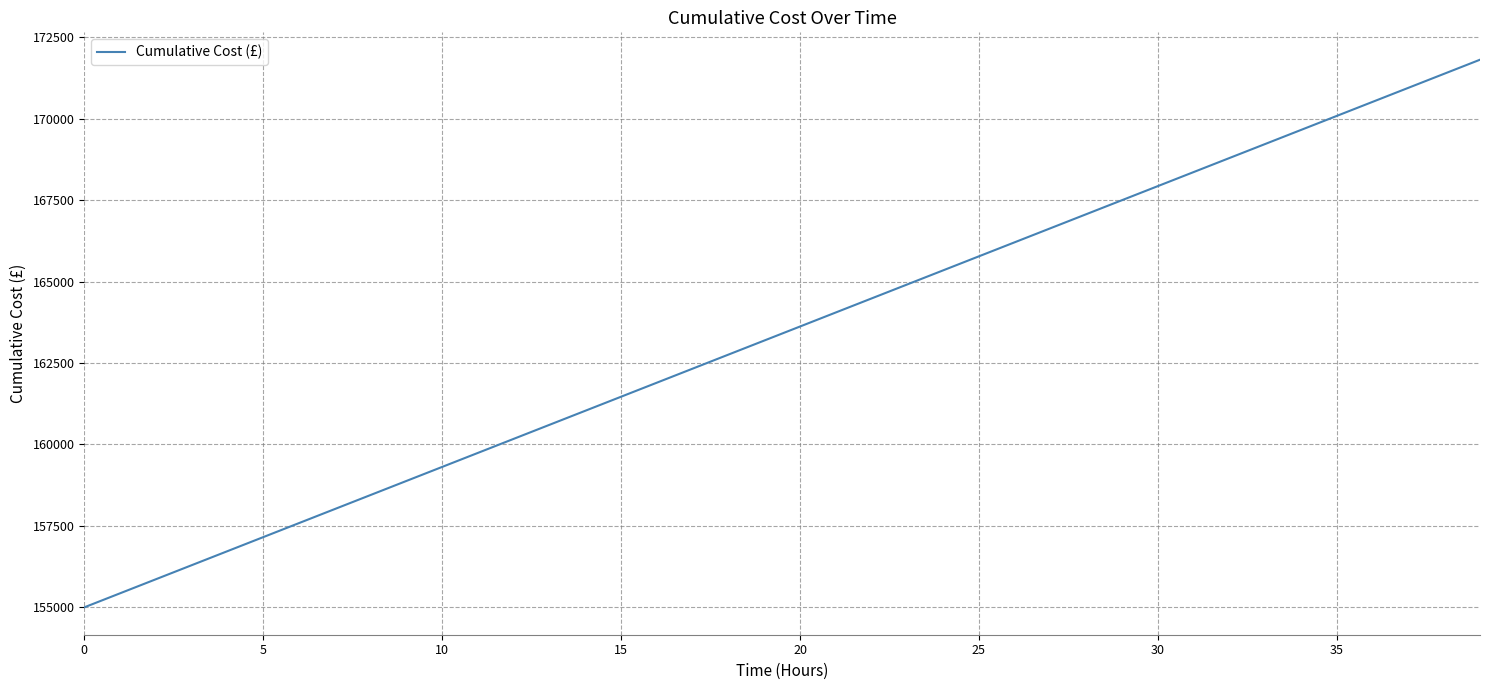

What is the greatest value displayed?

171810.8